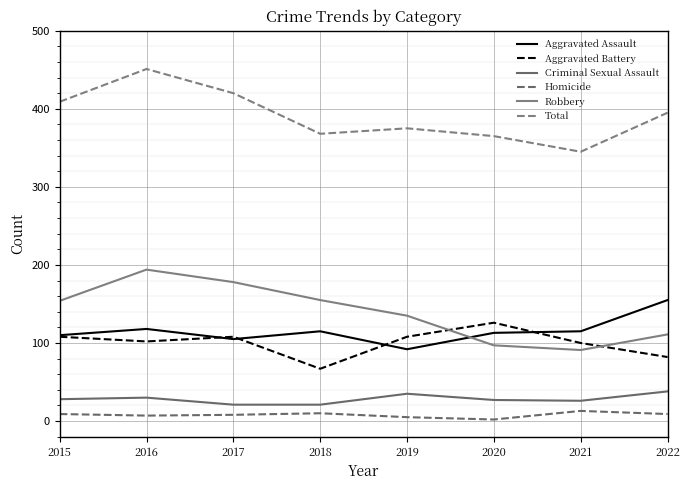

Does the chart display data point markers on the line(s)?

No